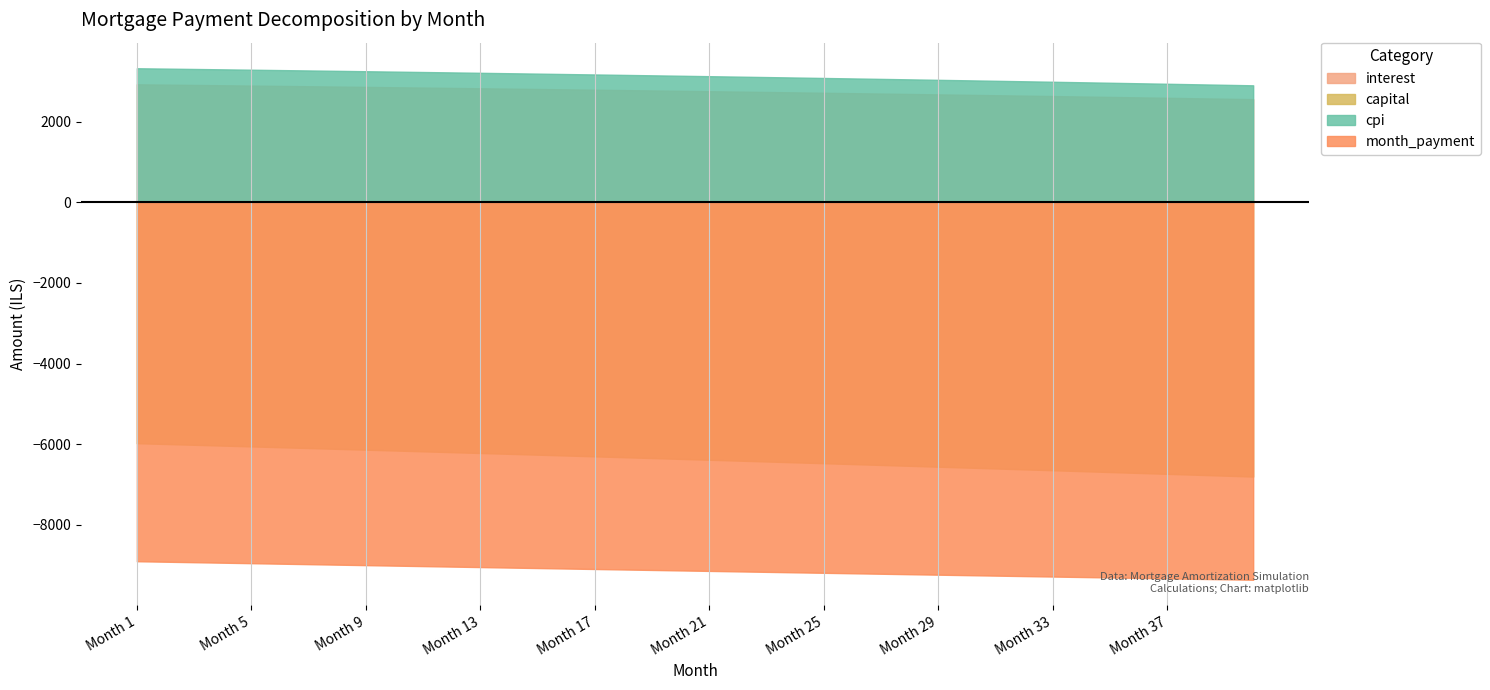

What is the value of the capital point at the 9th from the left?

6133.4